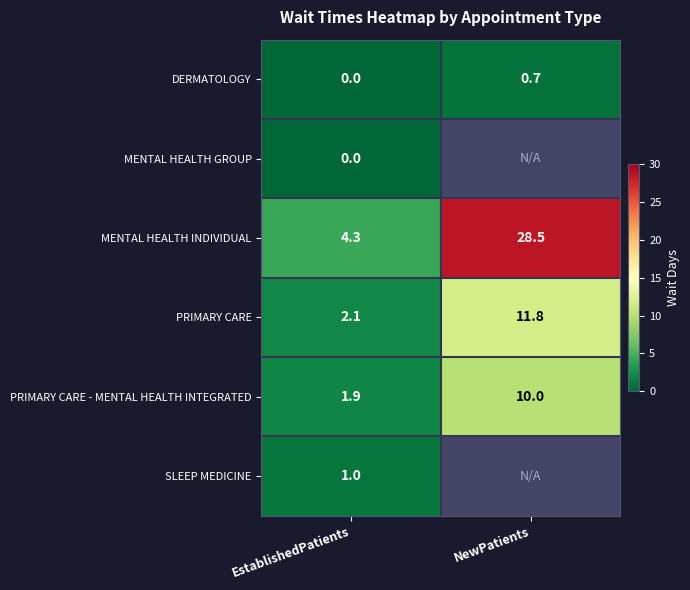

What is the difference between the MENTAL HEALTH INDIVIDUAL values at NewPatients and EstablishedPatients?

24.2